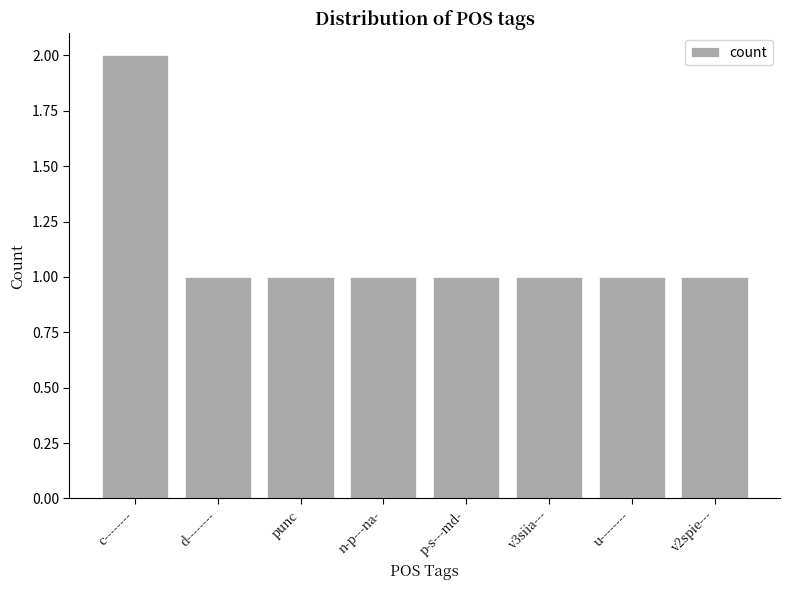

Which label corresponds to the largest value in the chart?

c--------